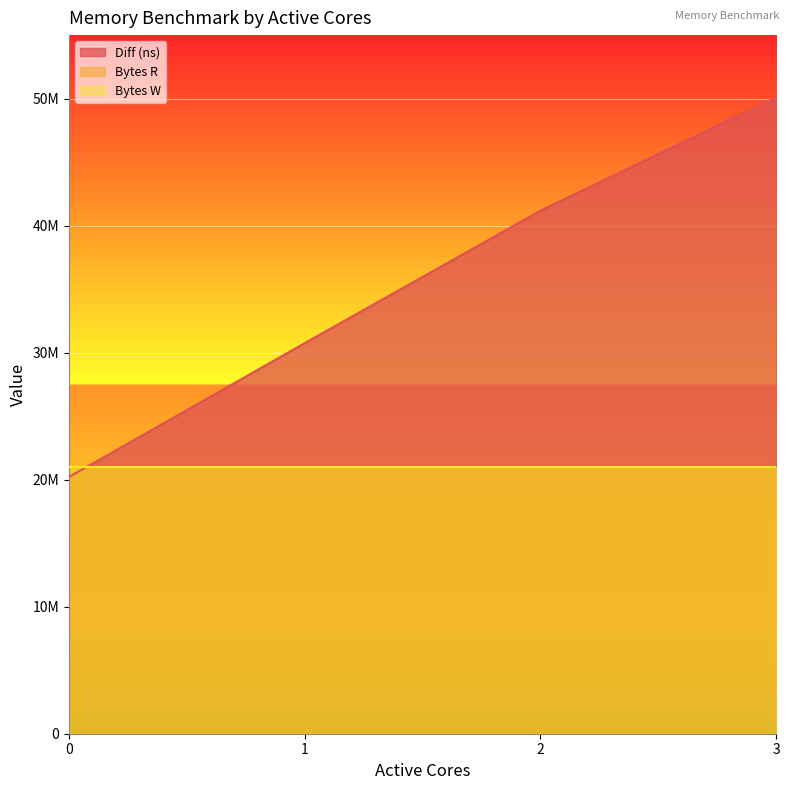

What is the lowest value of the Bytes W series?

20971520